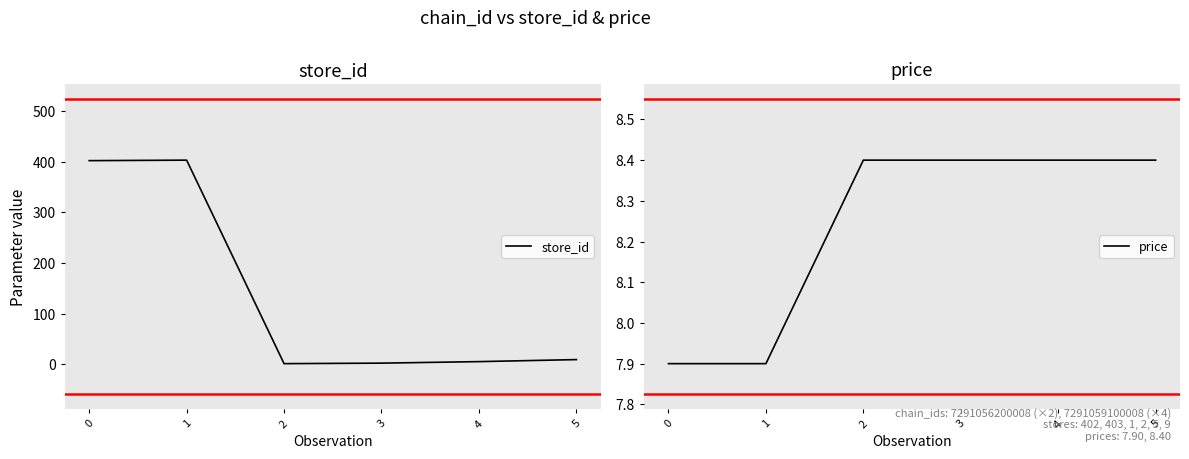

Is this an area chart (filled region under the line)?

No